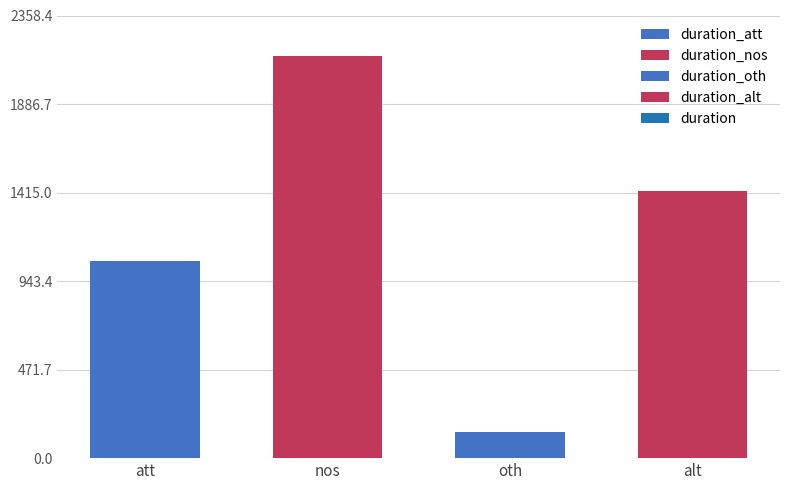

What is the minimum value shown in the chart?

140